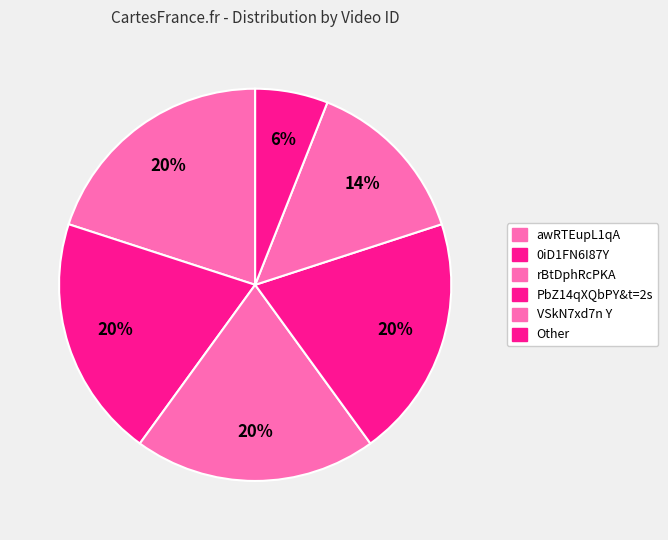

Which category has the biggest portion of the pie?

awRTEupL1qA